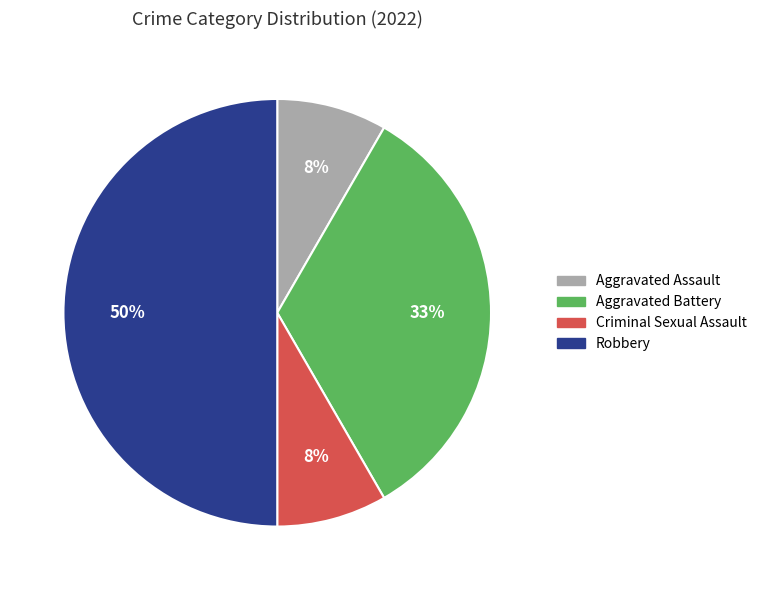

What is the ratio of the value at Criminal Sexual Assault to the value at Aggravated Assault?

1.0